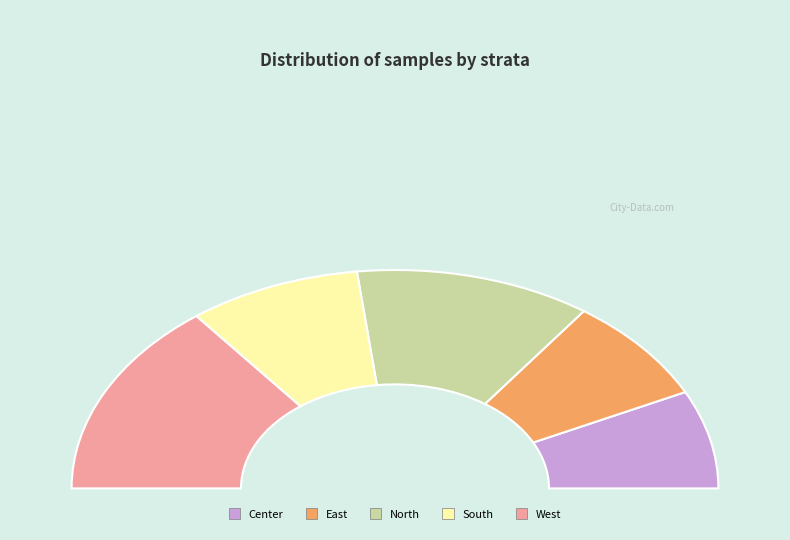

What is the smallest slice in the pie chart?

Center